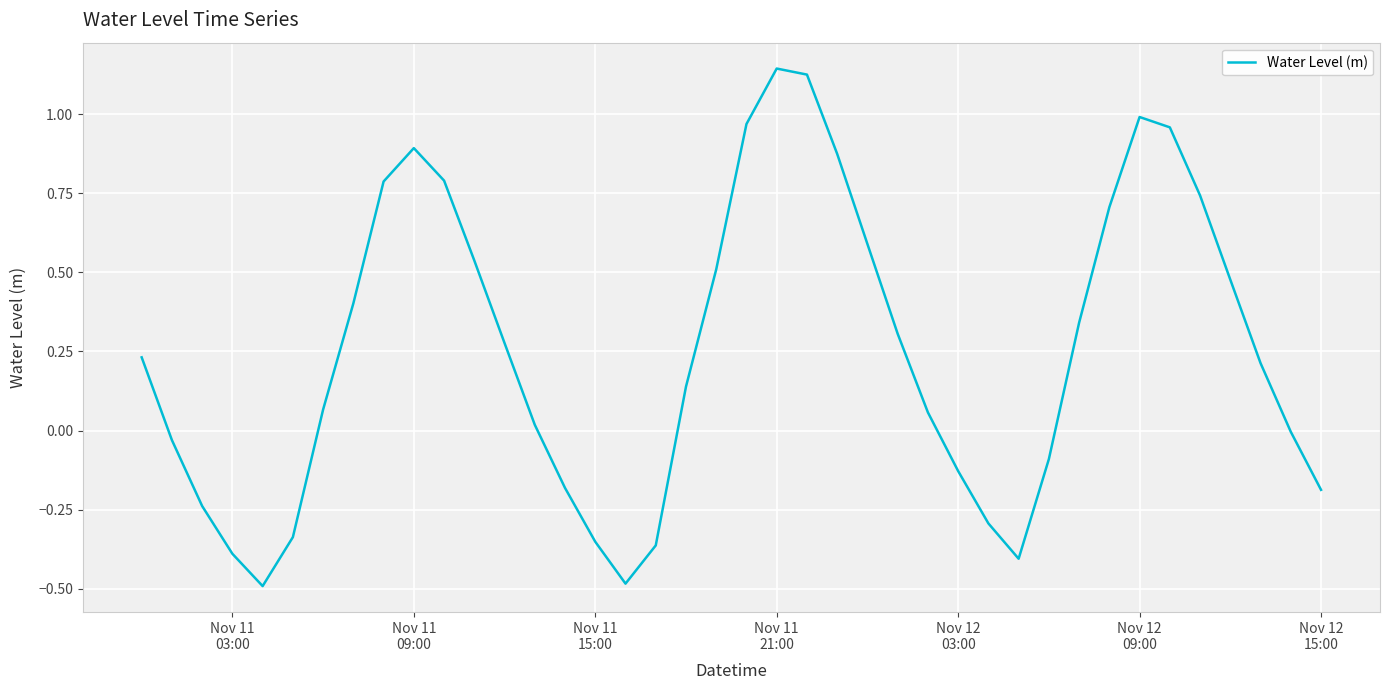

What is the difference between the maximum and minimum values?

1.6